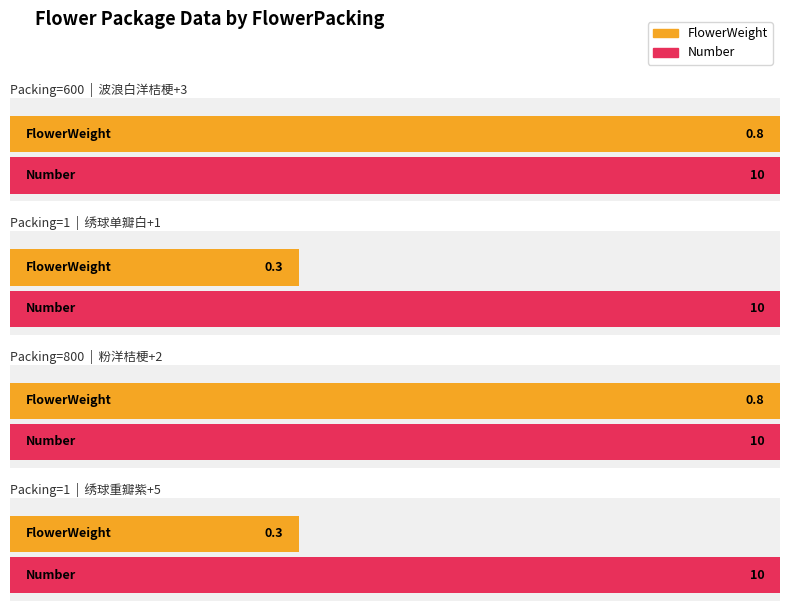

Reading left to right, list all the values displayed in this chart.

FlowerWeight: 0.8	0.3	0.8	0.3
Number: 10.0	10.0	10.0	10.0